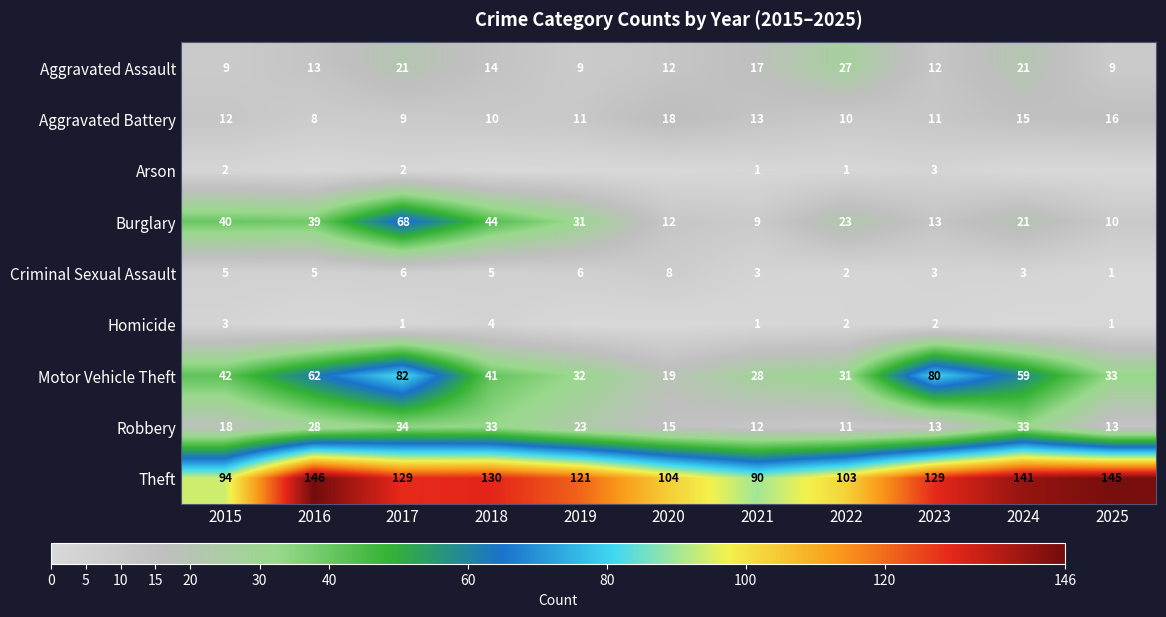

Where is Burglary nearest to the value 38?

2016